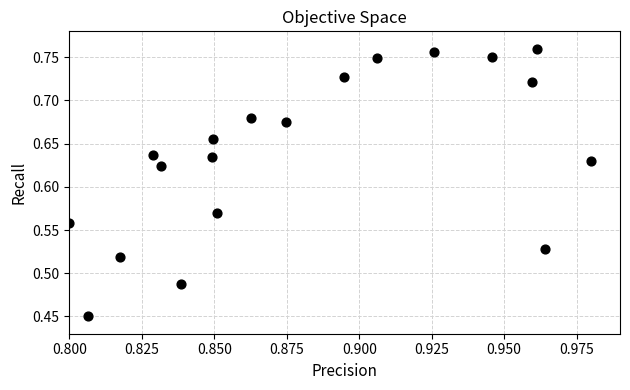

What is the range of Y values (max minus min)?

0.3